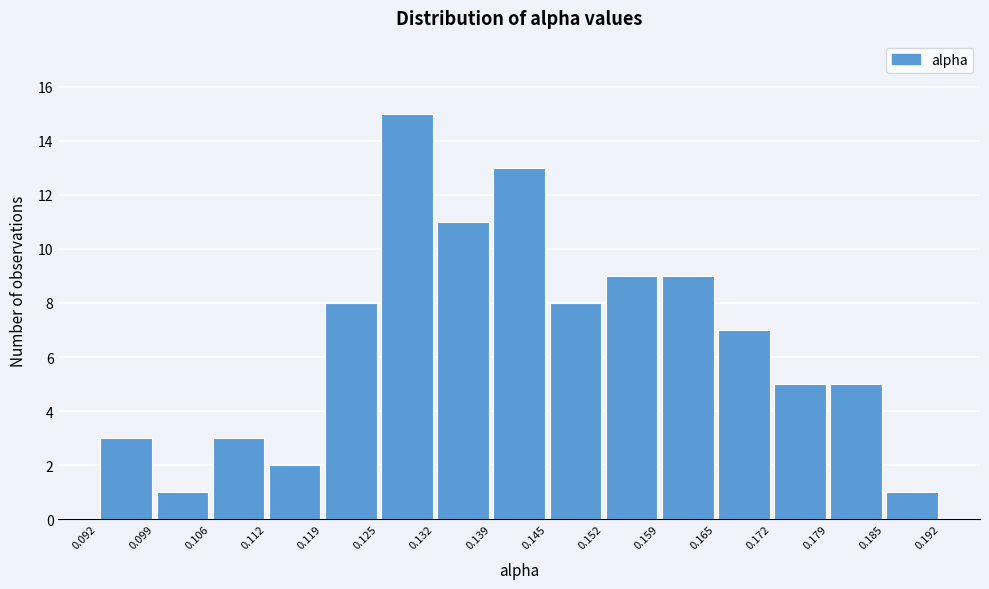

Reading left to right, list every bar in this chart as the range it spans on the x-axis followed by its height. The values are not printed on the chart, so give them approximately, as read against the axis.

0.092 to 0.099: 3
0.099 to 0.106: 1
0.106 to 0.112: 3
0.112 to 0.119: 2
0.119 to 0.125: 8
0.125 to 0.132: 15
0.132 to 0.139: 11
0.139 to 0.145: 13
0.145 to 0.152: 8
0.152 to 0.159: 9
0.159 to 0.165: 9
0.165 to 0.172: 7
0.172 to 0.179: 5
0.179 to 0.185: 5
0.185 to 0.192: 1